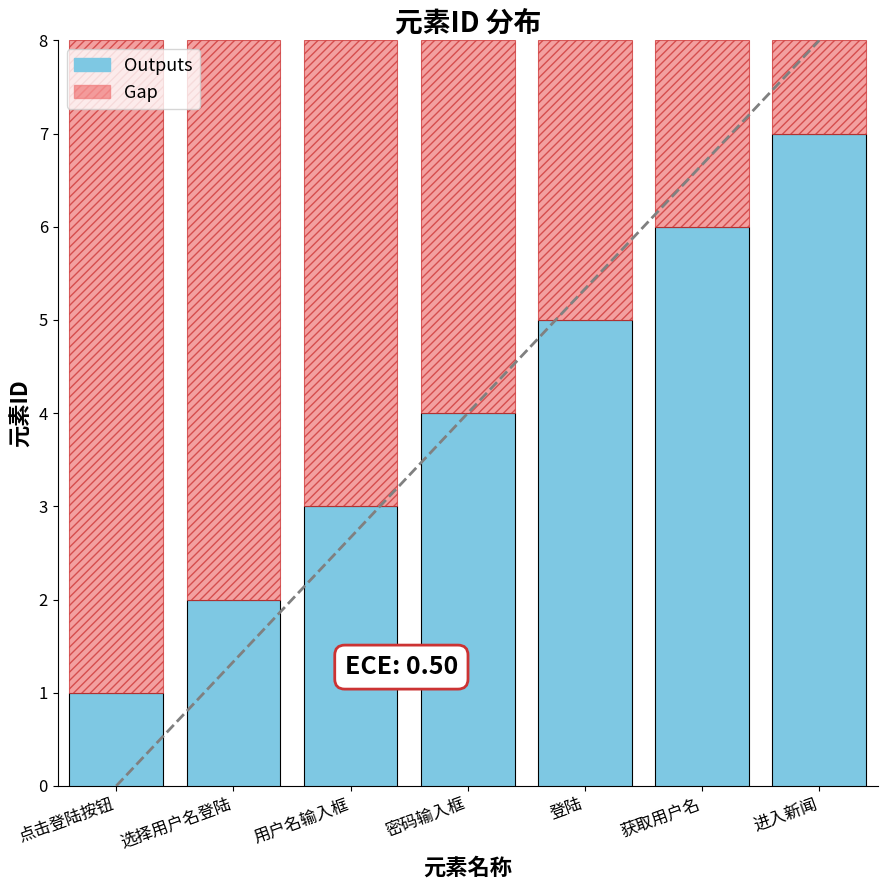

At which label does Gap reach its peak?

点击登陆按钮